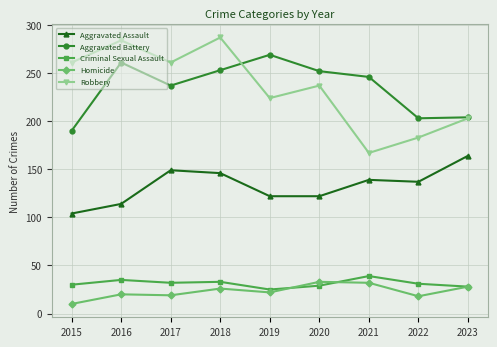

How many lines are shown in the chart?

5